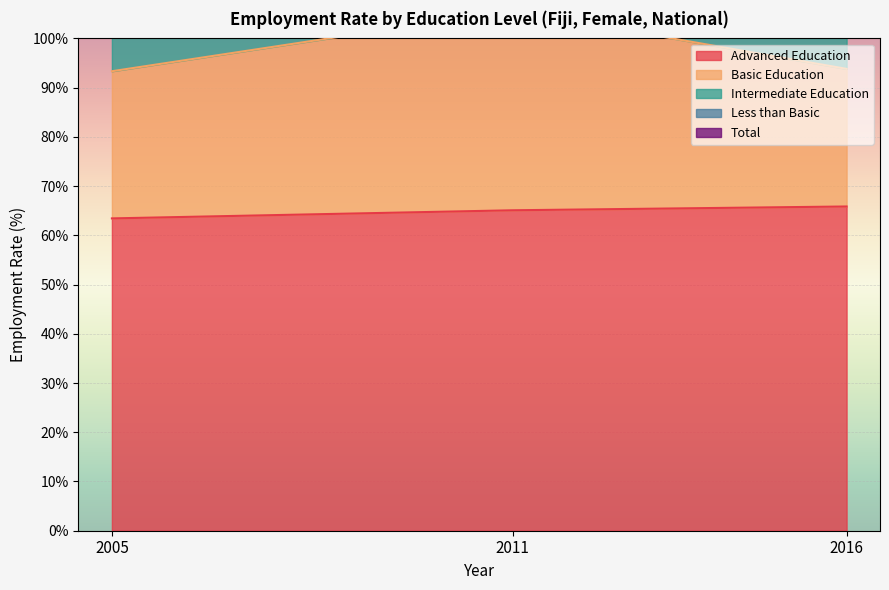

What is the value of the adv_nat point at the 2nd from the left?

65.1